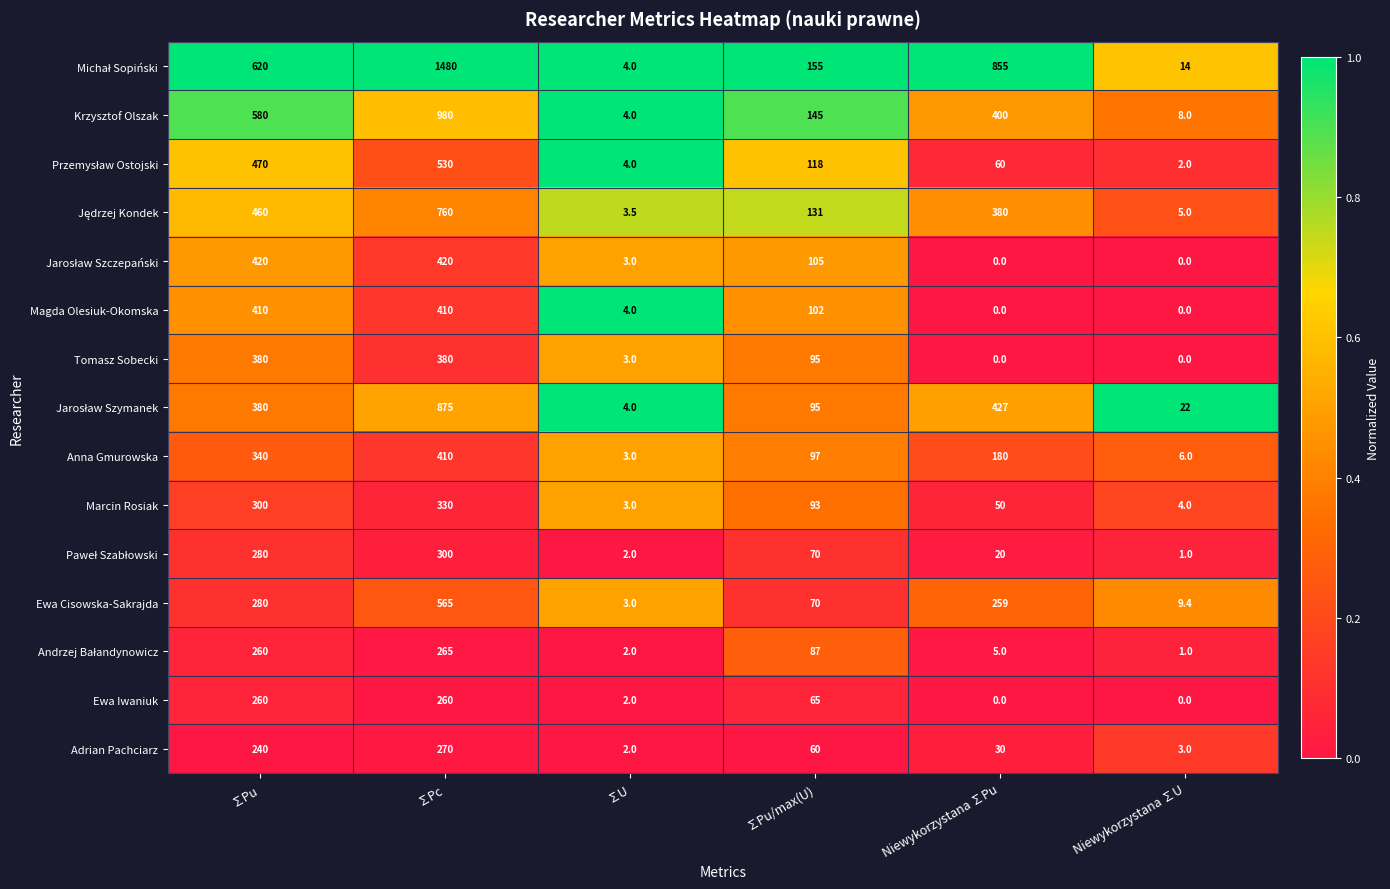

List the labels in order of Krzysztof Olszak value, largest first.

∑Pc, ∑Pu, Niewykorzystana ∑Pu, ∑Pu/max(U), Niewykorzystana ∑U, ∑U